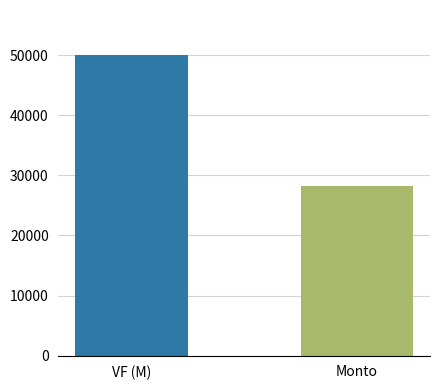

The chart shows a value of 50000.0 at VF (M). True or false?

True